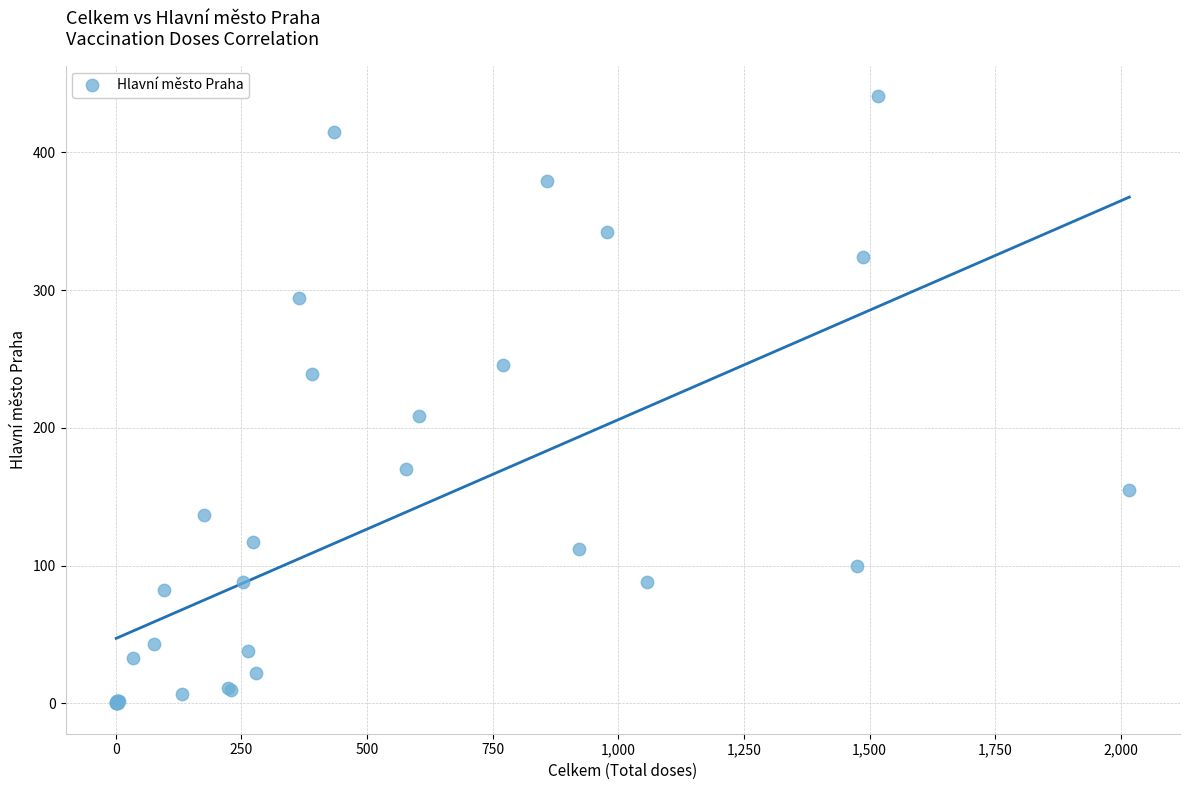

What Y value in the scatter plot is closest to 220?

209